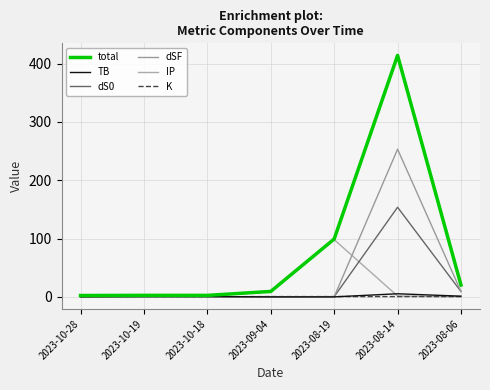

Which series changed the most between 2023-08-19 and 2023-08-06?

IP